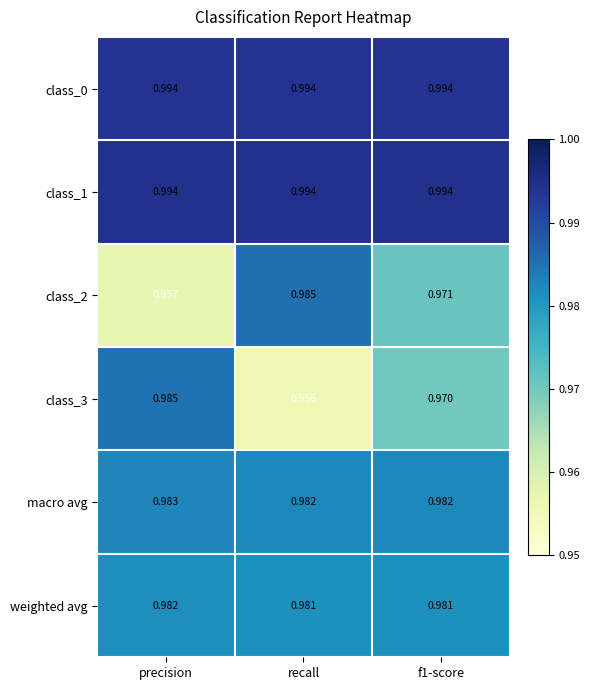

Which category has the highest value in the class_3 series?

precision